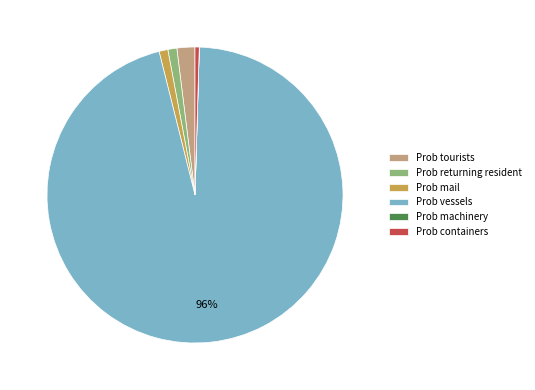

True or false: Prob vessels accounts for 81% of the total.

False